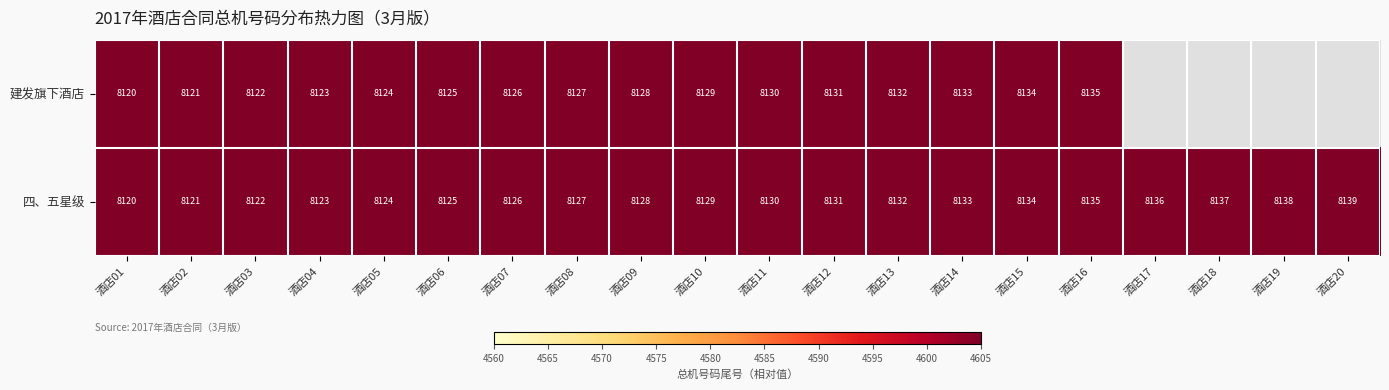

What is the difference between the second highest and second lowest values in the 四、五星级 series?

17